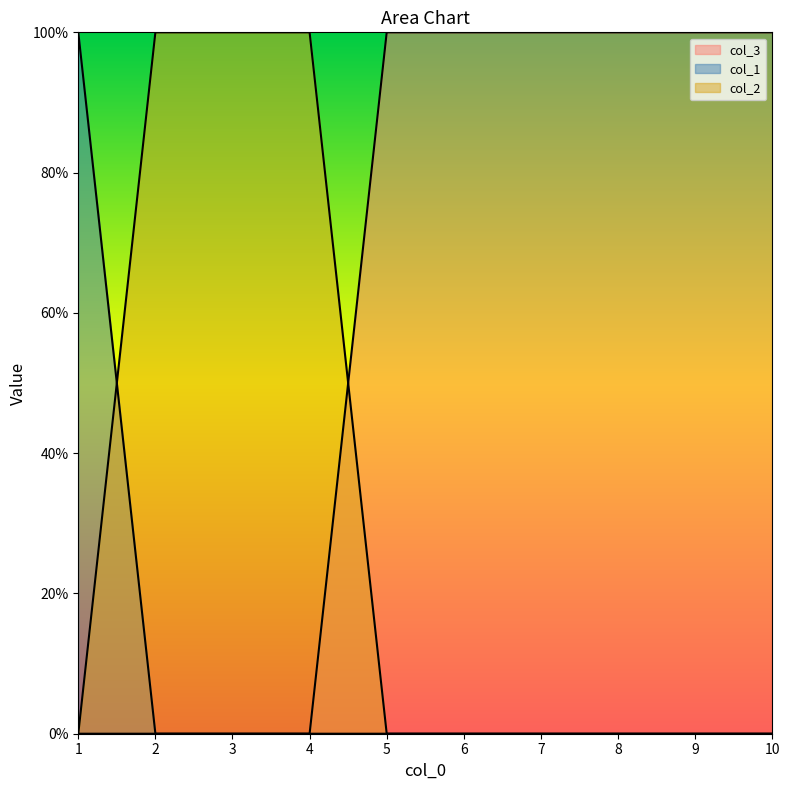

True or false: col_3 and col_1 intersect in this chart.

False